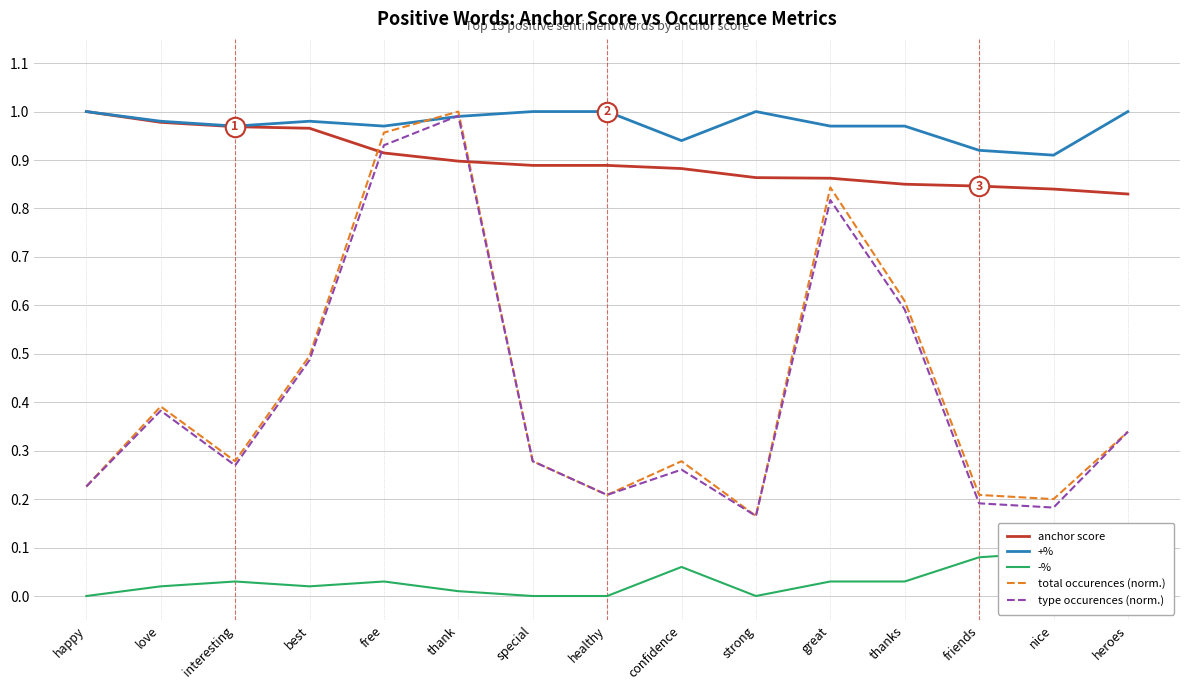

True or false: +% has a value of 1.3 at confidence.

False